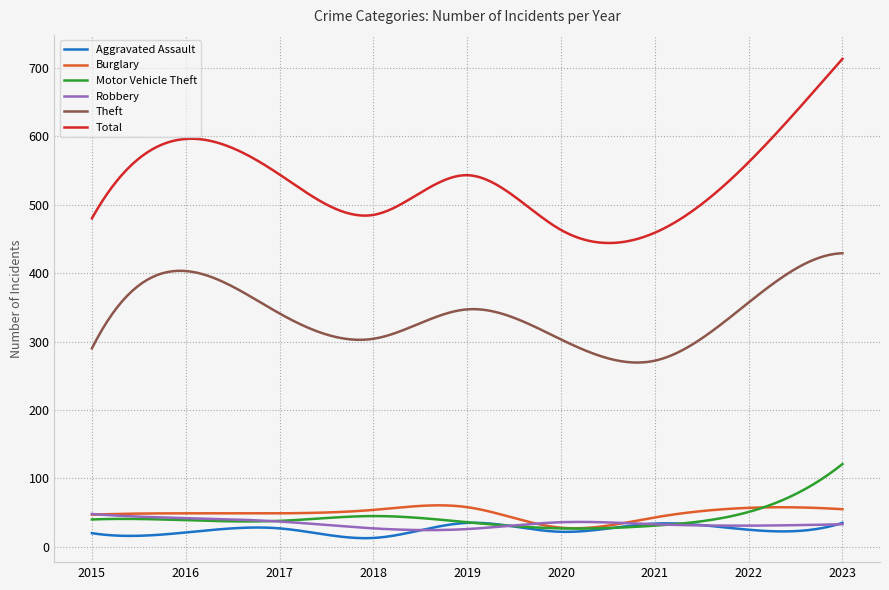

Which series has the largest range (max minus min)?

Total